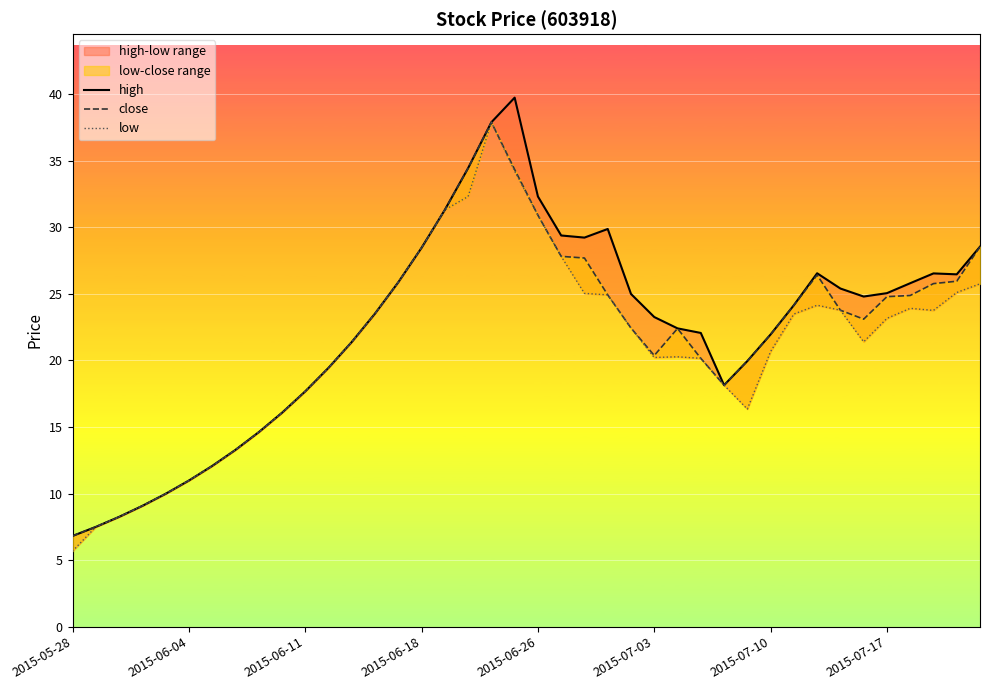

What is the average value of the close series?

21.7